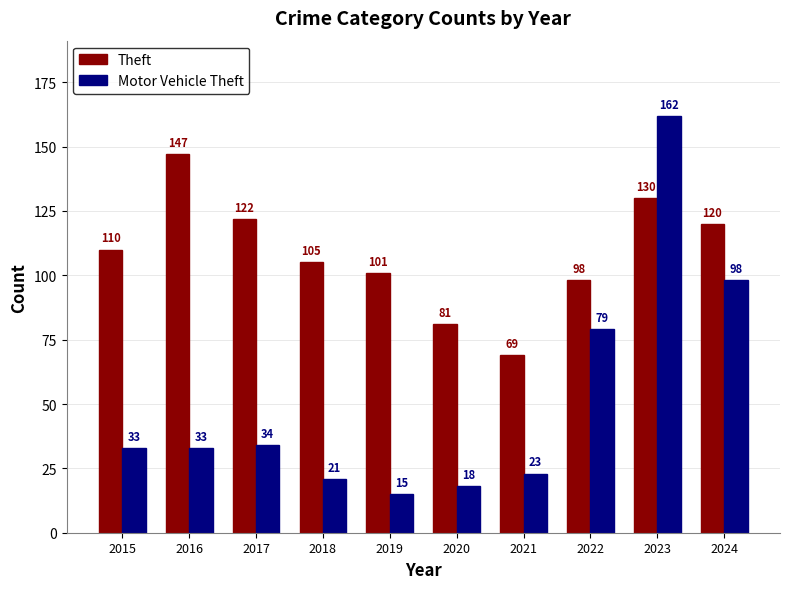

Rank the series at 2020 from lowest to highest value.

Motor Vehicle Theft, Theft